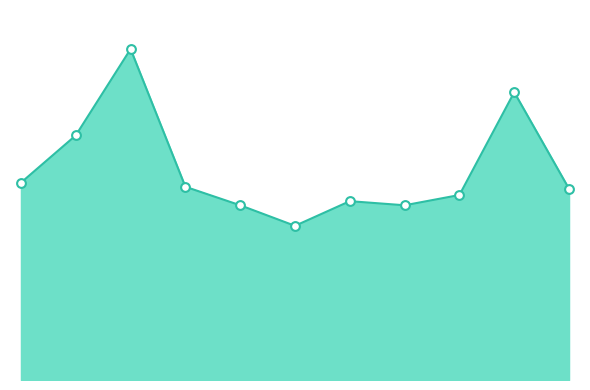

Is this an area chart (filled region under the line)?

Yes